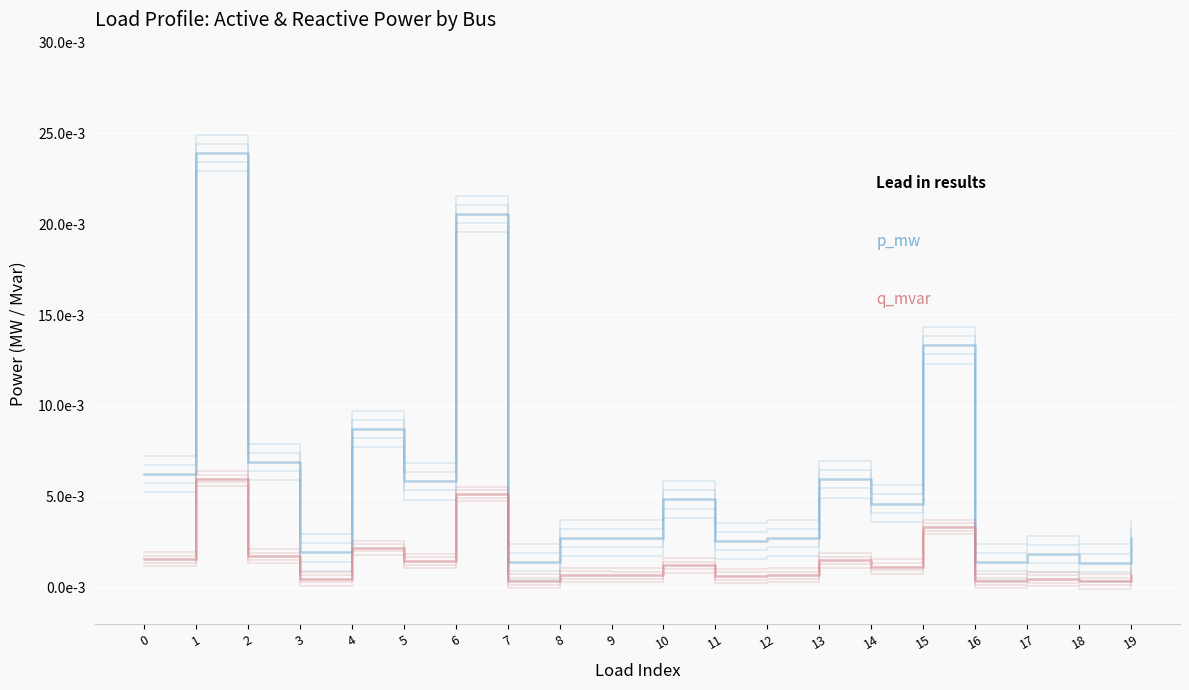

True or false: p_mw has a value of 0.0 at 7.

False